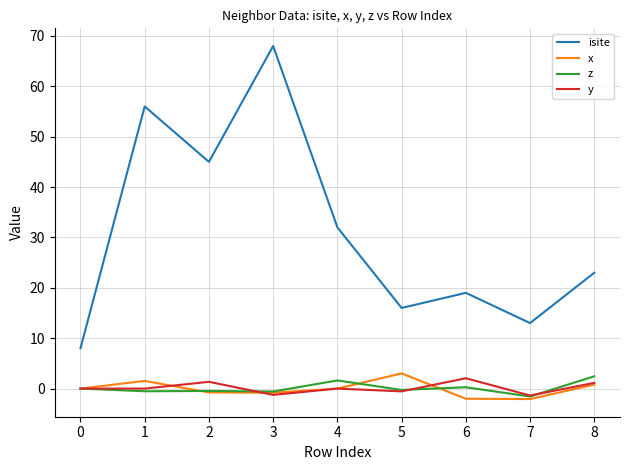

At which category is the sum across all series the highest?

3